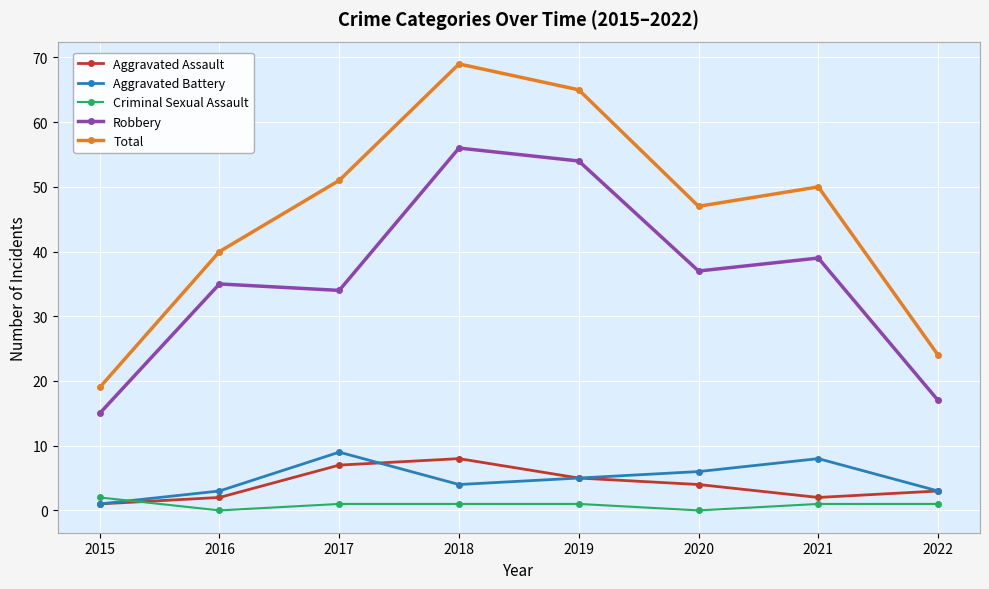

Reading left to right, extract all data points from this chart.

Aggravated Assault: 1	2	7	8	5	4	2	3
Aggravated Battery: 1	3	9	4	5	6	8	3
Criminal Sexual Assault: 2	0	1	1	1	0	1	1
Robbery: 15	35	34	56	54	37	39	17
Total: 19	40	51	69	65	47	50	24